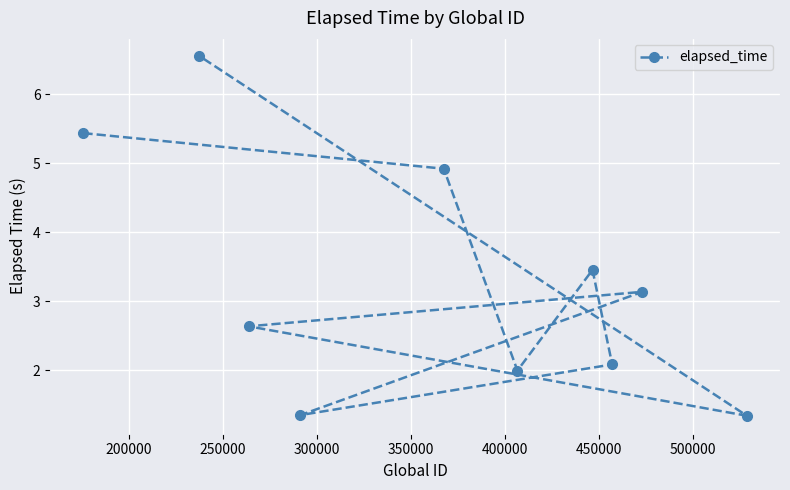

What is the value of the 5th point from the left?

4.9